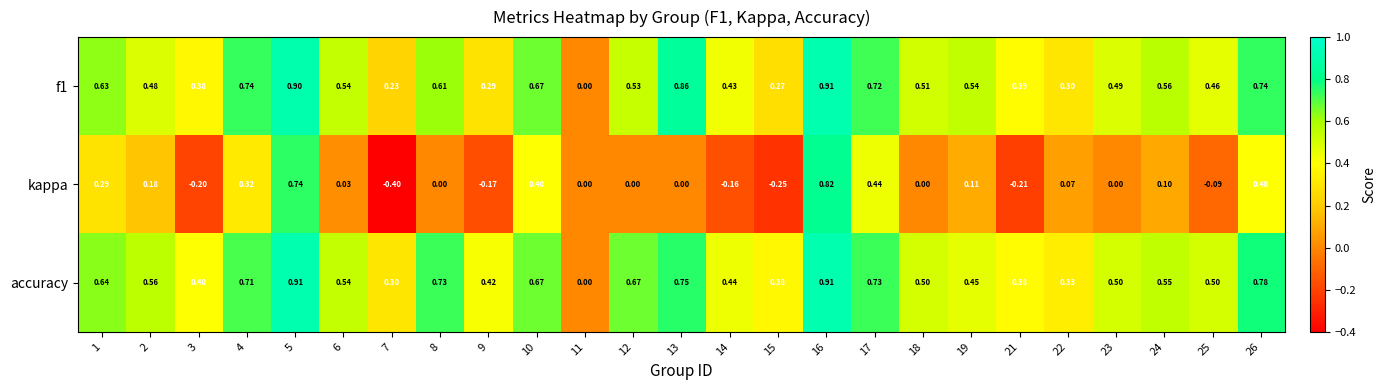

Is the value of kappa at 8 greater than the value of f1 at 21?

No